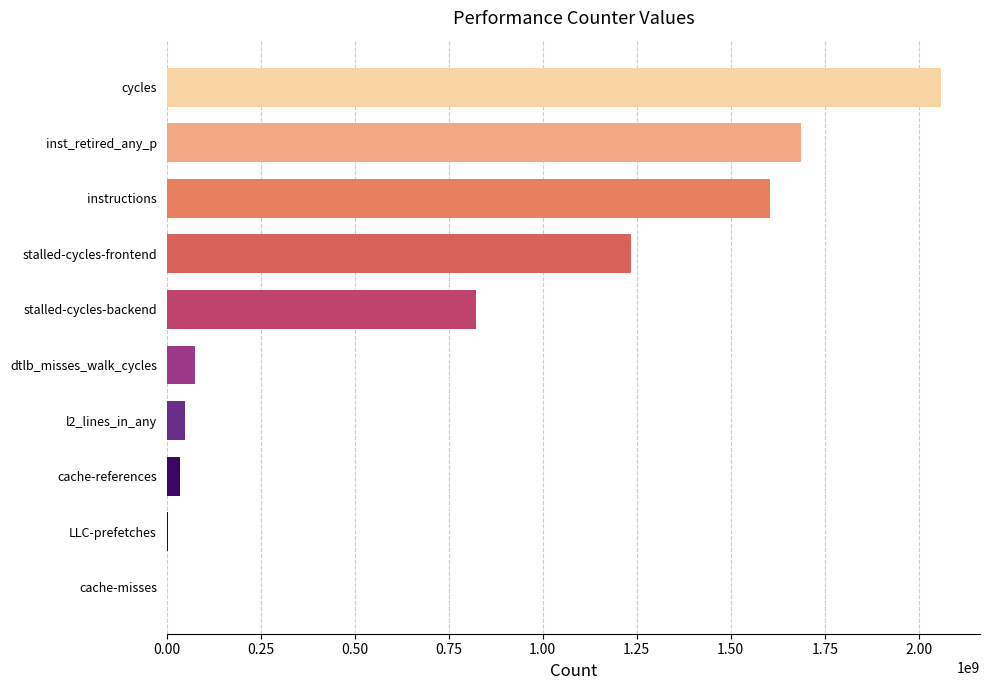

Does the chart contain stacked bars?

No